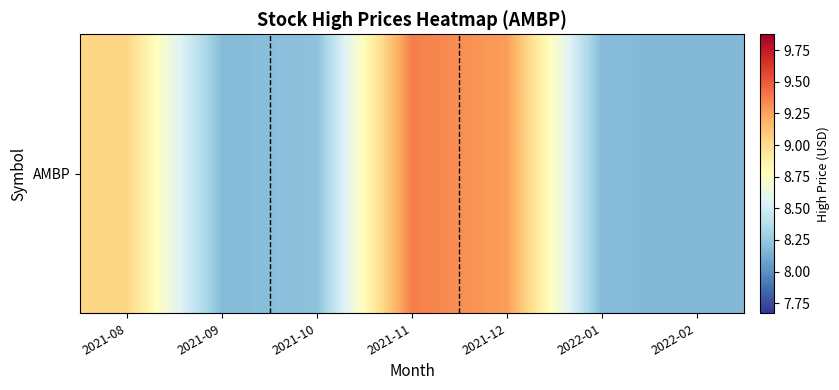

The value at 2022-02 is 8.2. True or false?

True